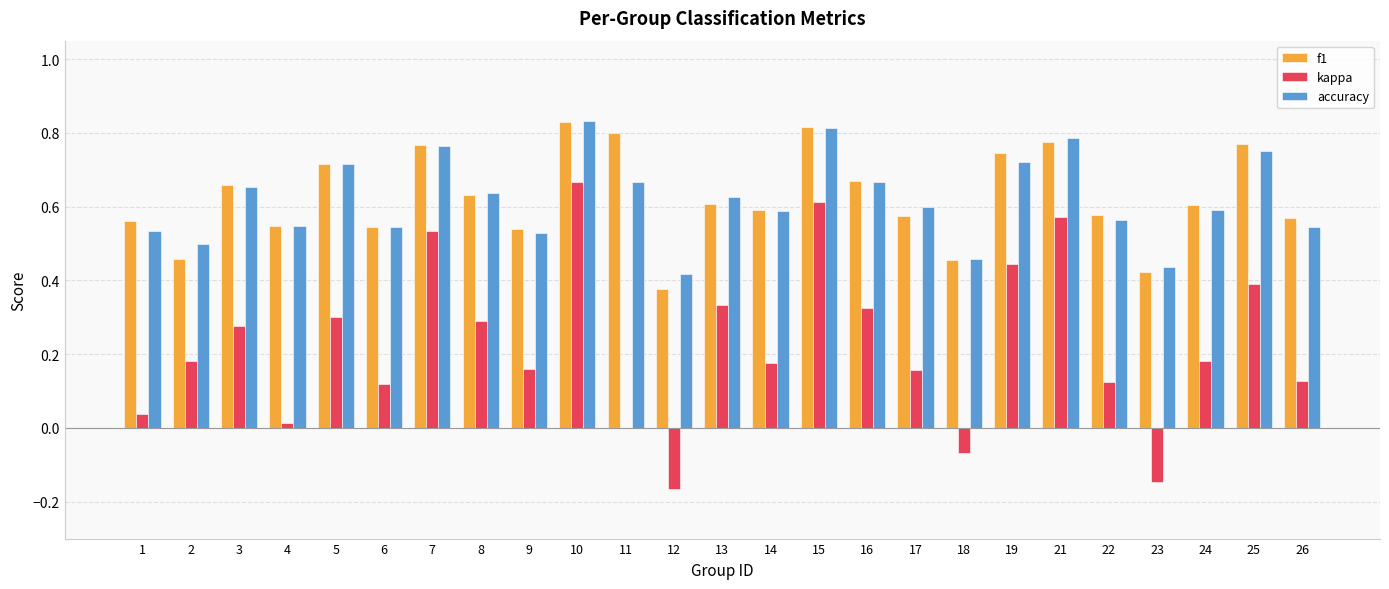

Which series has the largest range (max minus min)?

kappa